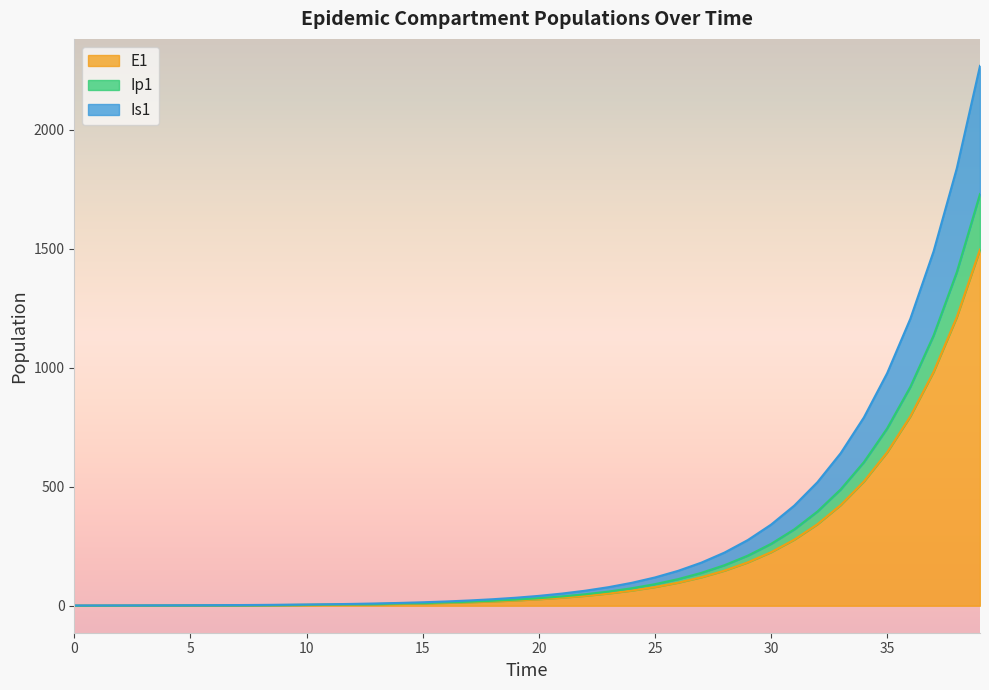

True or false: E1 has a value of 0.8 at 5.

False